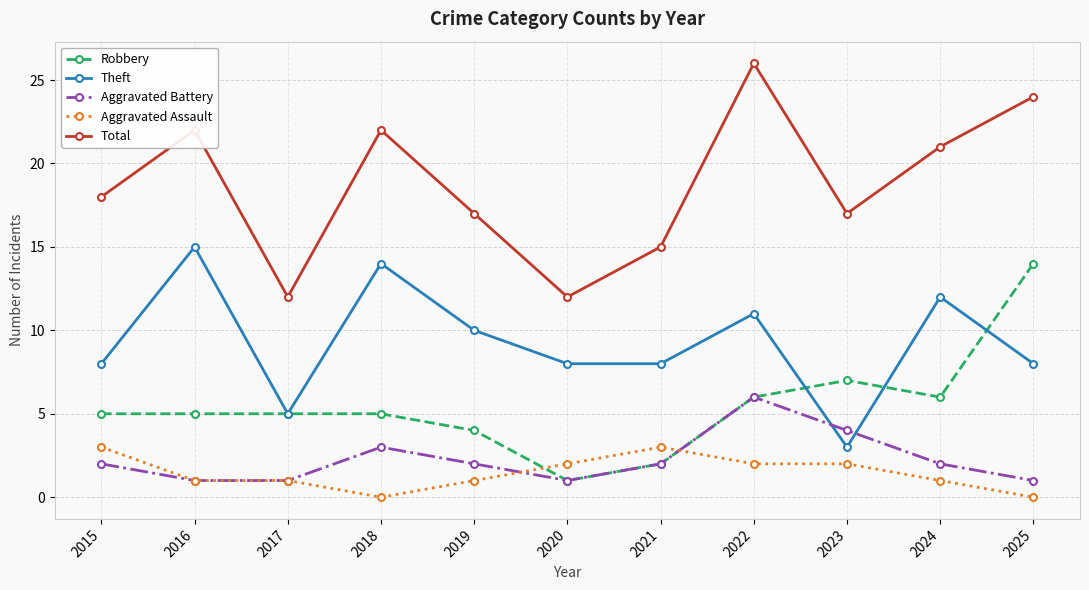

Does the chart display data point markers on the line(s)?

Yes